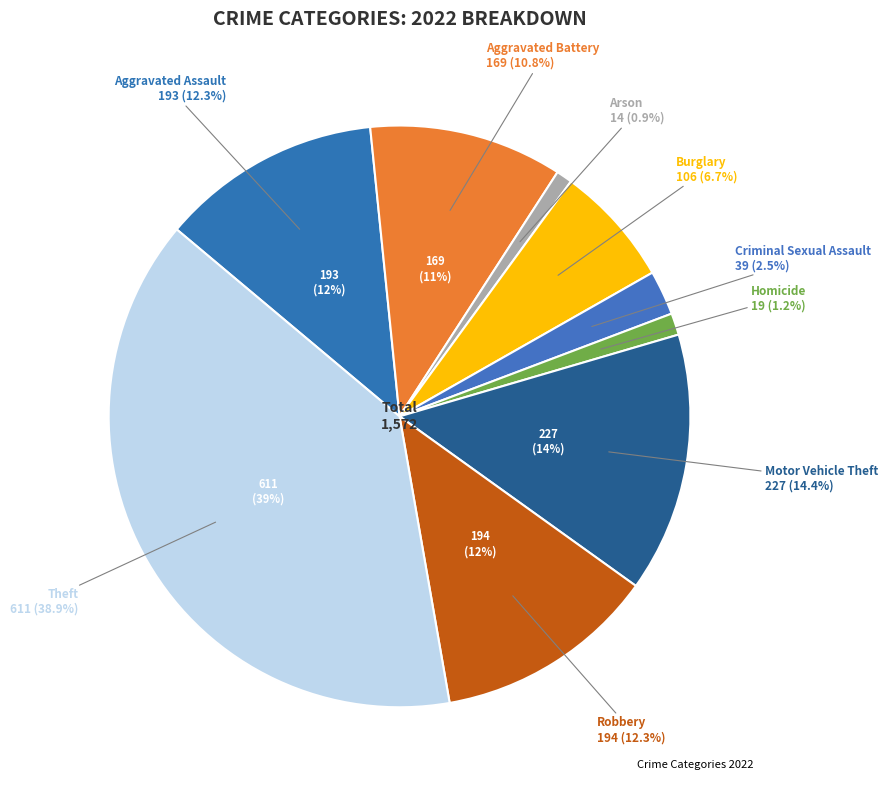

What percentage is the Homicide slice, to the nearest percent?

1%